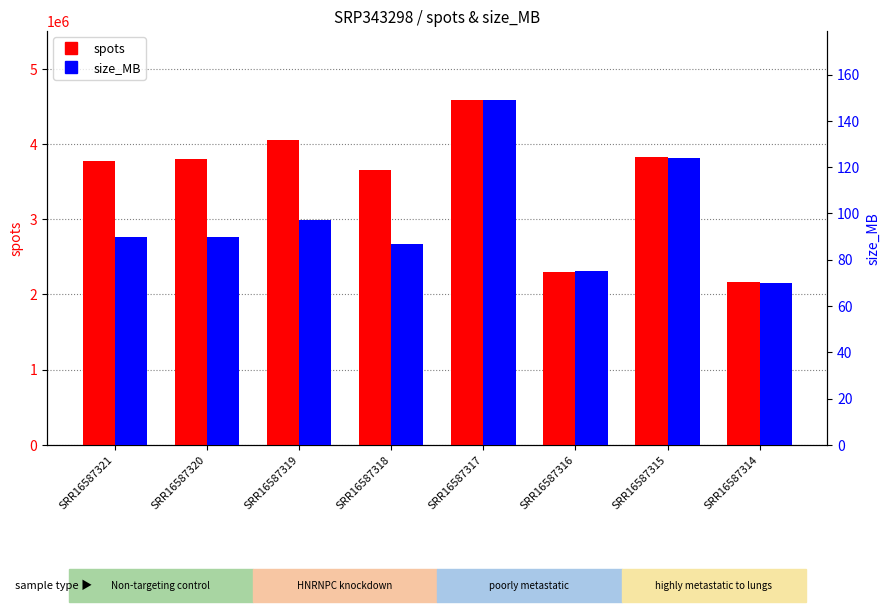

Between SRR16587316 and SRR16587321, which is larger?

SRR16587321